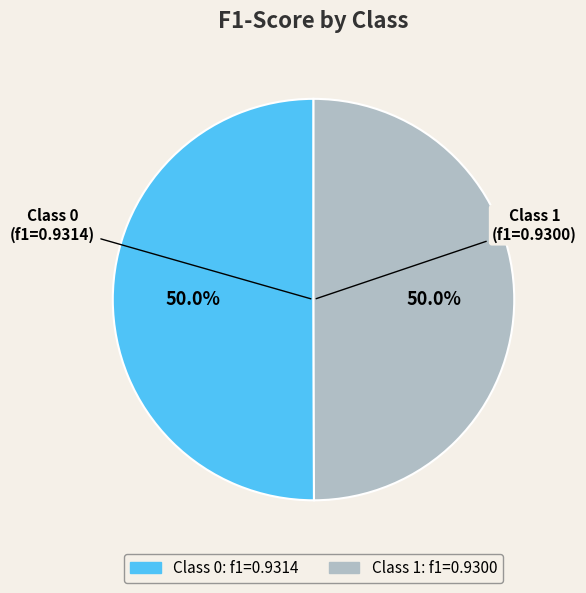

Rank the categories by value from highest to lowest.

0, 1